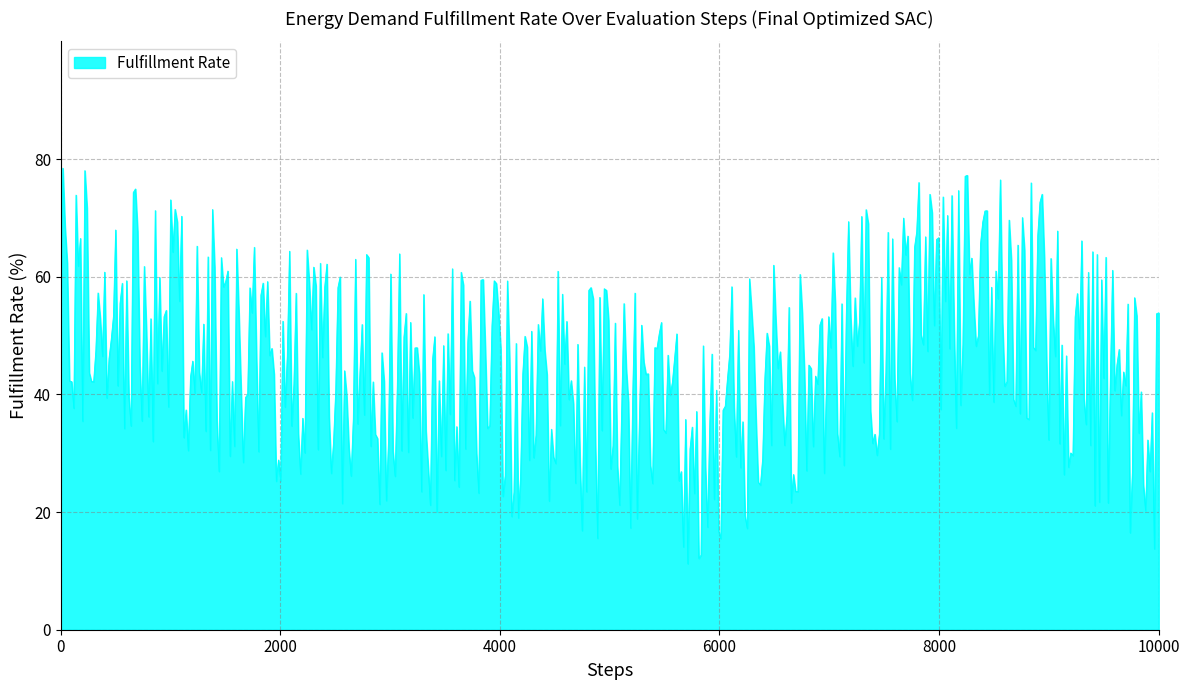

What is the minimum value shown in the chart?

11.2